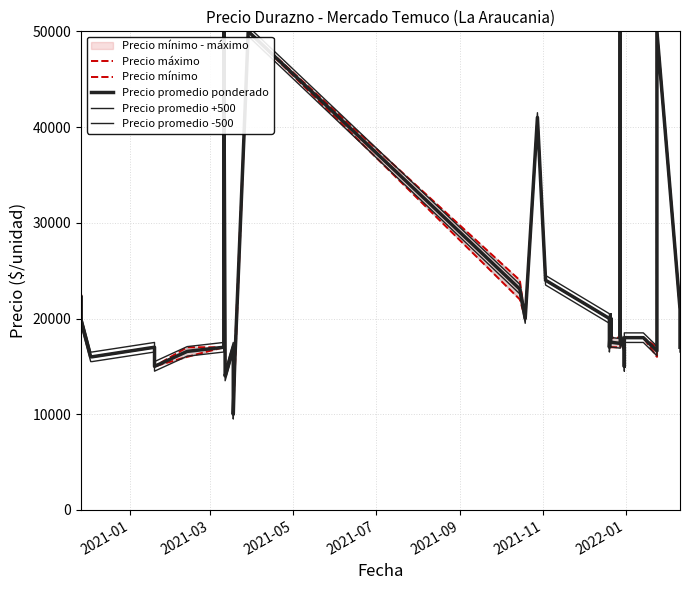

How many data points in Precio promedio +500 are less than 18022?

20